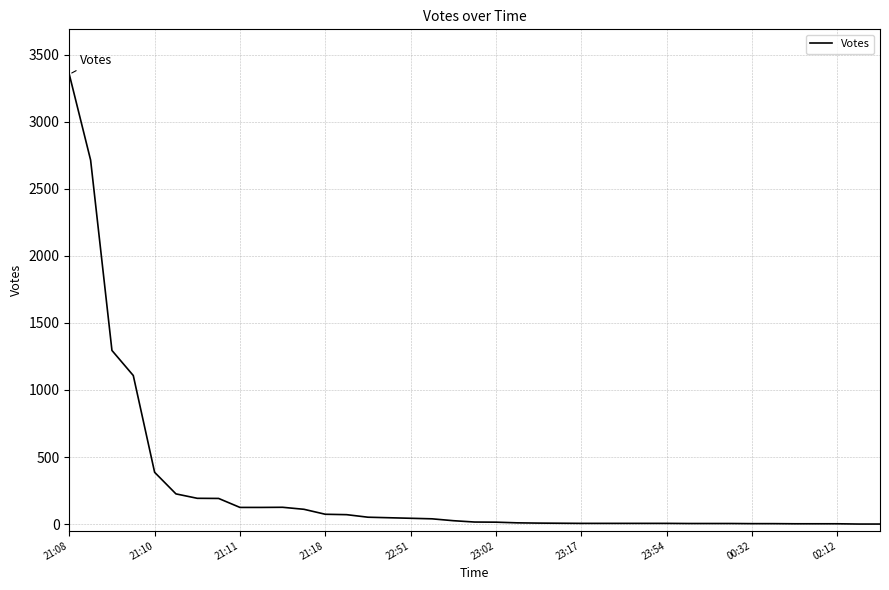

How many distinct data groups are displayed?

1